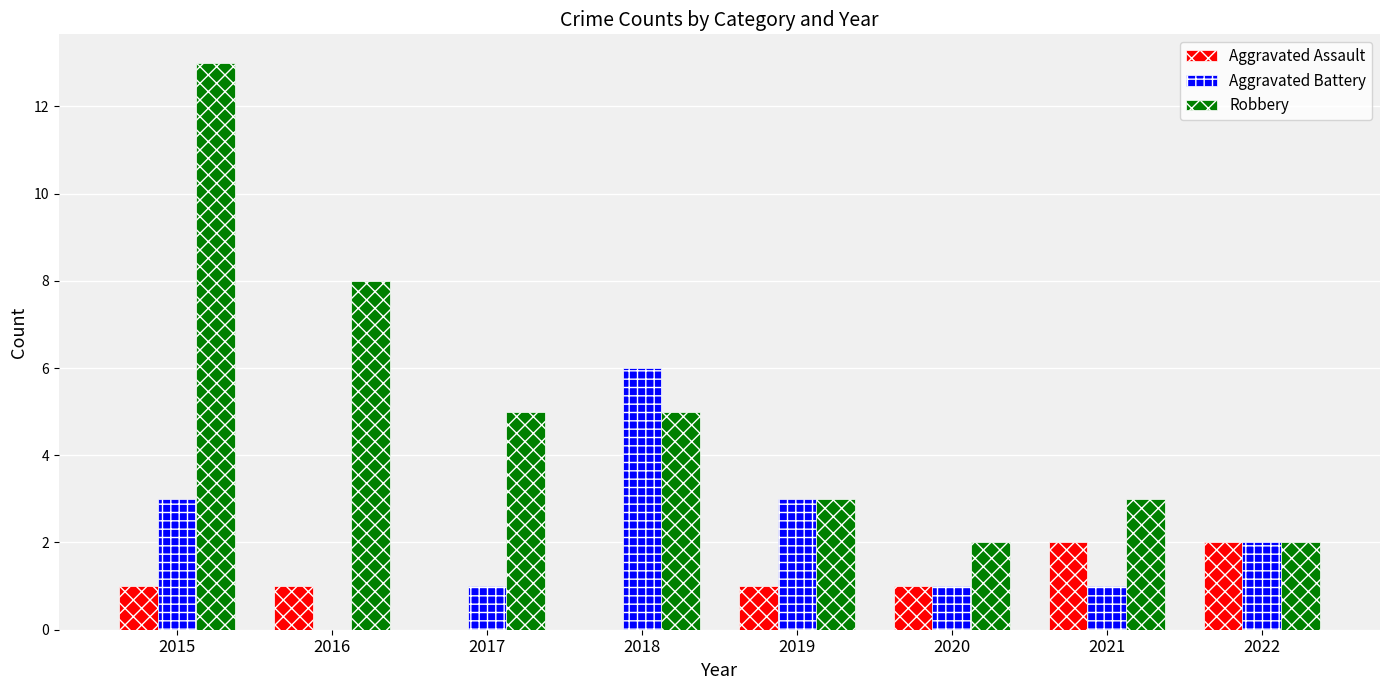

Is it true that Robbery equals 3 at 2021?

True